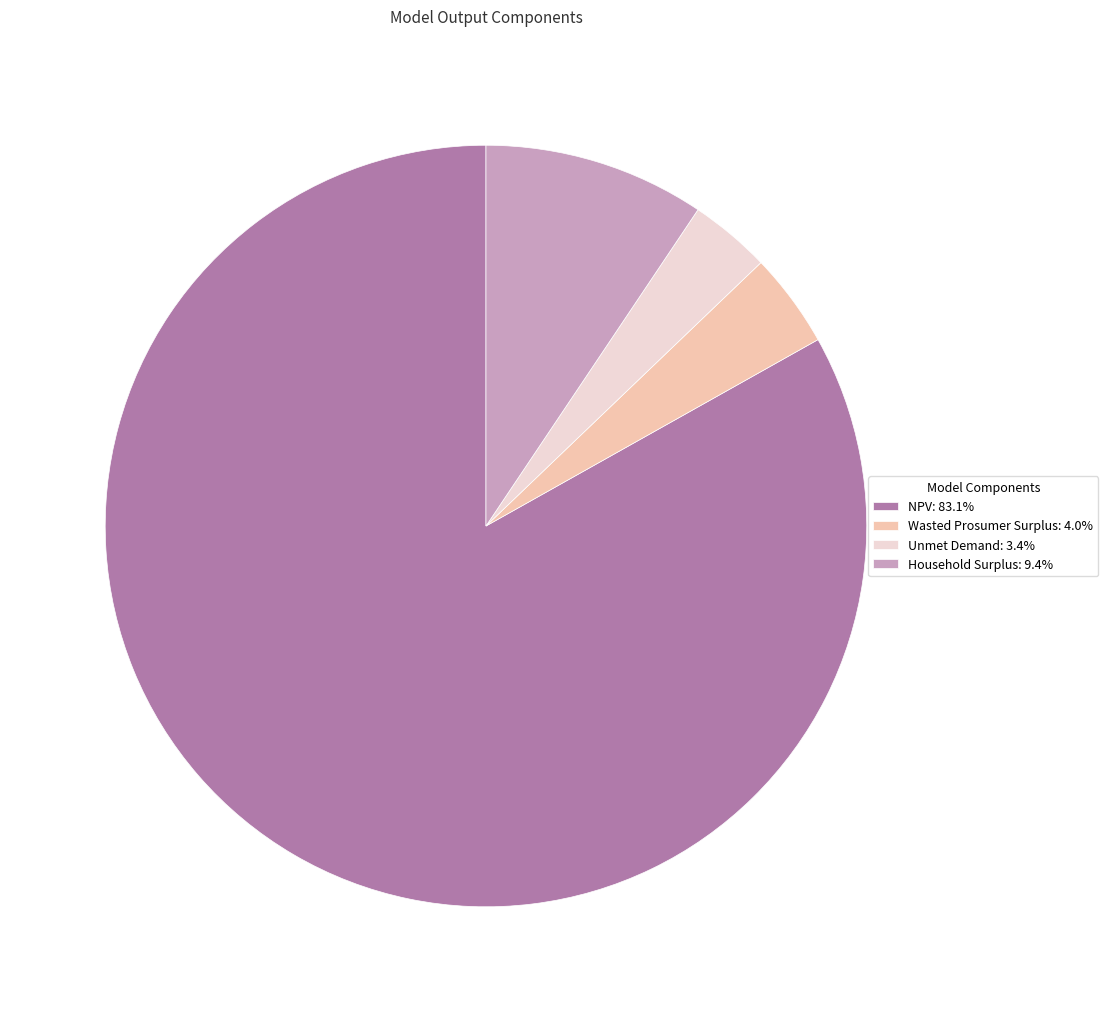

What is the ratio of the value at Wasted Prosumer Surplus: 4.0% to the value at Unmet Demand: 3.4%?

1.2